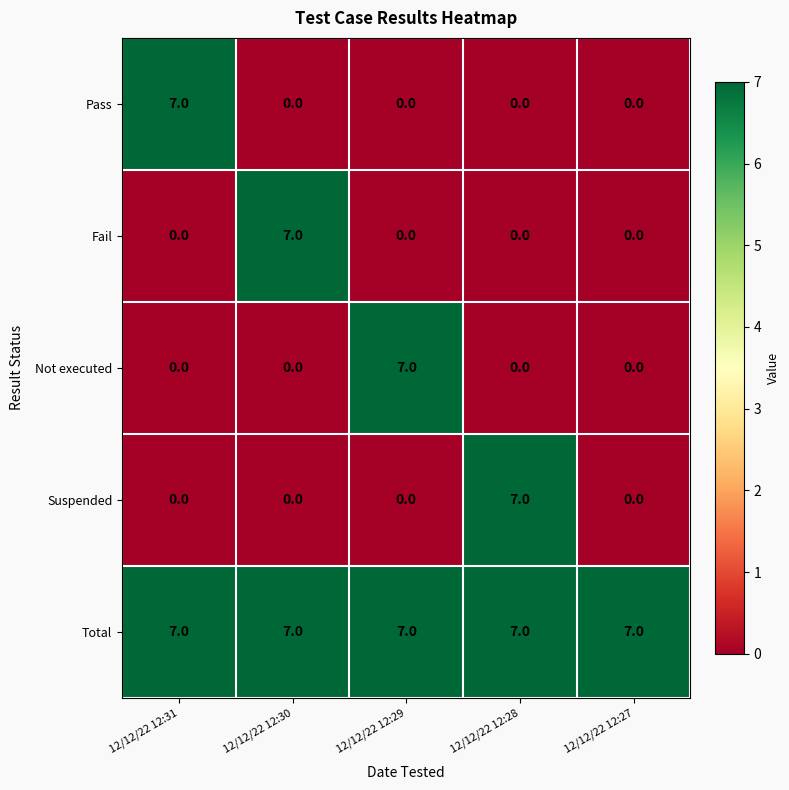

Reading left to right, transcribe all the data shown in this chart.

Pass: 12/12/22 12:31=7	12/12/22 12:30=0	12/12/22 12:29=0	12/12/22 12:28=0	12/12/22 12:27=0
Fail: 12/12/22 12:31=0	12/12/22 12:30=7	12/12/22 12:29=0	12/12/22 12:28=0	12/12/22 12:27=0
Not executed: 12/12/22 12:31=0	12/12/22 12:30=0	12/12/22 12:29=7	12/12/22 12:28=0	12/12/22 12:27=0
Suspended: 12/12/22 12:31=0	12/12/22 12:30=0	12/12/22 12:29=0	12/12/22 12:28=7	12/12/22 12:27=0
Total: 12/12/22 12:31=7	12/12/22 12:30=7	12/12/22 12:29=7	12/12/22 12:28=7	12/12/22 12:27=7